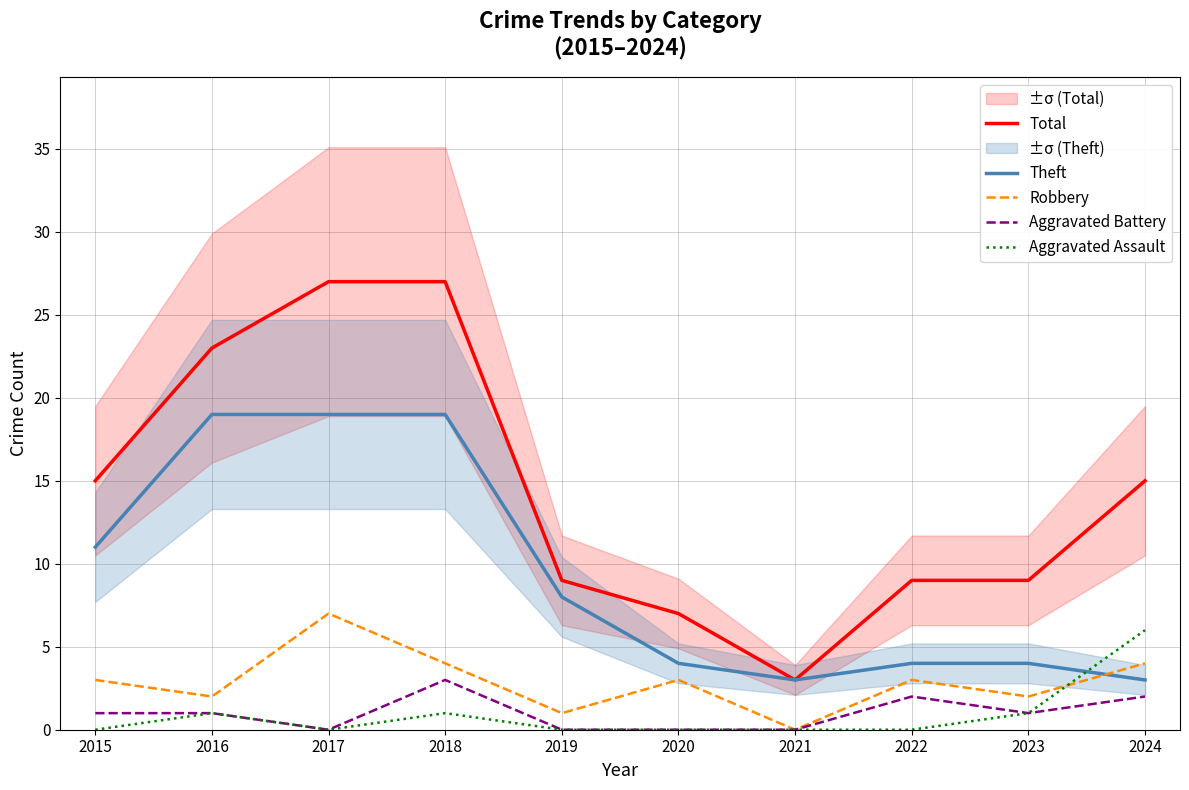

True or false: Robbery has more than 2 points higher than both neighbors.

True